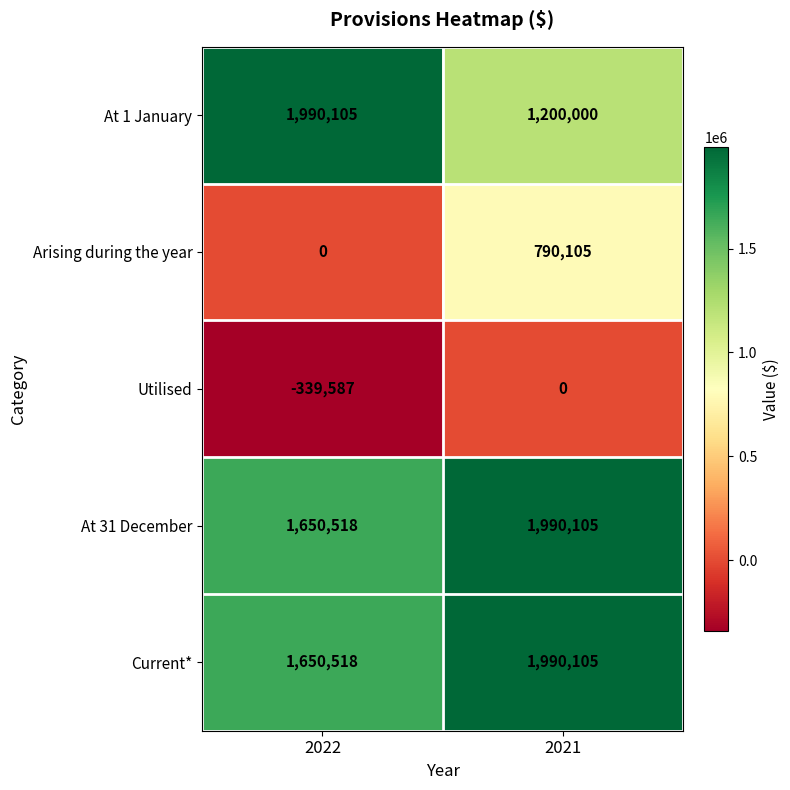

What is the spread (max minus min) of values at 2022?

2329692